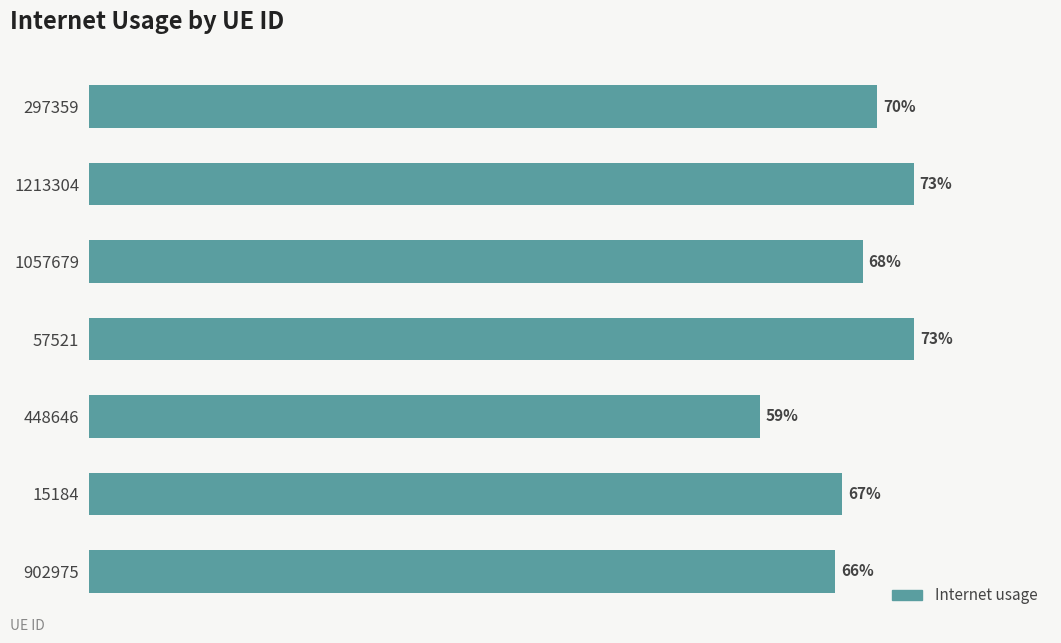

What is the sum of all values?

4.8